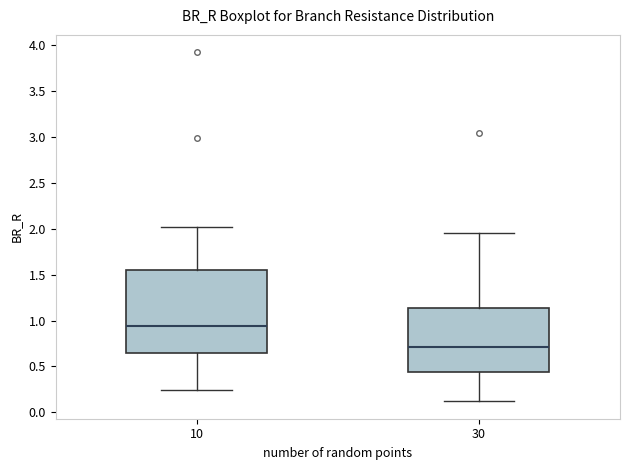

Reading left to right, transcribe this box plot: for each box, give where its median line is, the range the box spans, and where its two whiskers end, as read against the y-axis. The values are not printed on the chart, so give them approximately, as read against the axis.

10: median 0.95, box 0.65 to 1.55, whiskers 0.25 to 2.00
30: median 0.70, box 0.45 to 1.15, whiskers 0.10 to 1.95